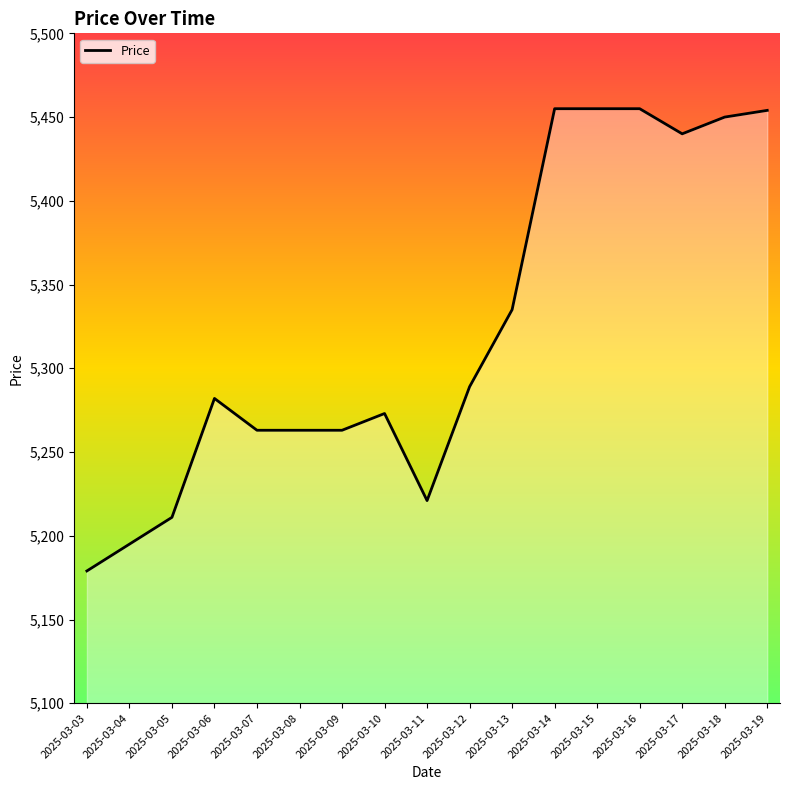

What is the maximum value shown in the chart?

5455